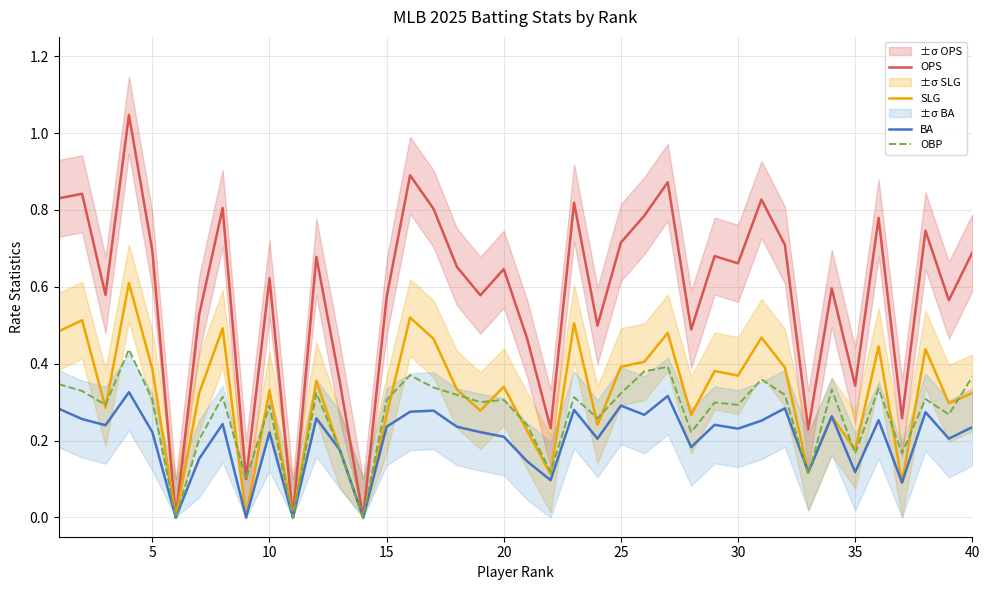

True or false: OPS and BA cross at least once.

False